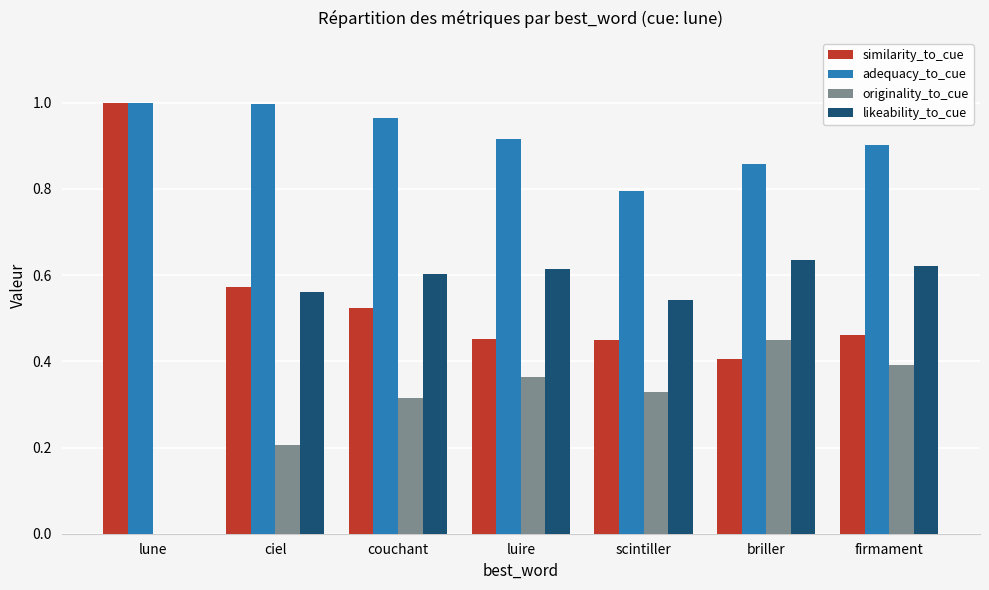

Which series has the largest total across all categories?

adequacy_to_cue